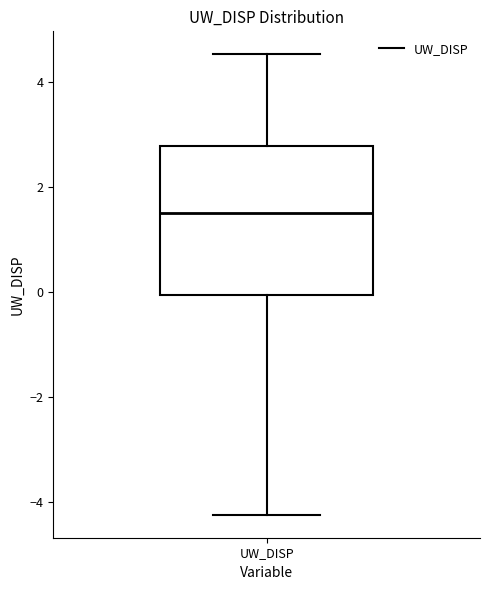

Read this box plot against the y-axis: the position of the median line, the range covered by the box, and the ends of both whiskers. The values are not printed on the chart, so give them approximately, as read against the axis.

median 1.4, box 0.0 to 2.8, whiskers -4.2 to 4.6